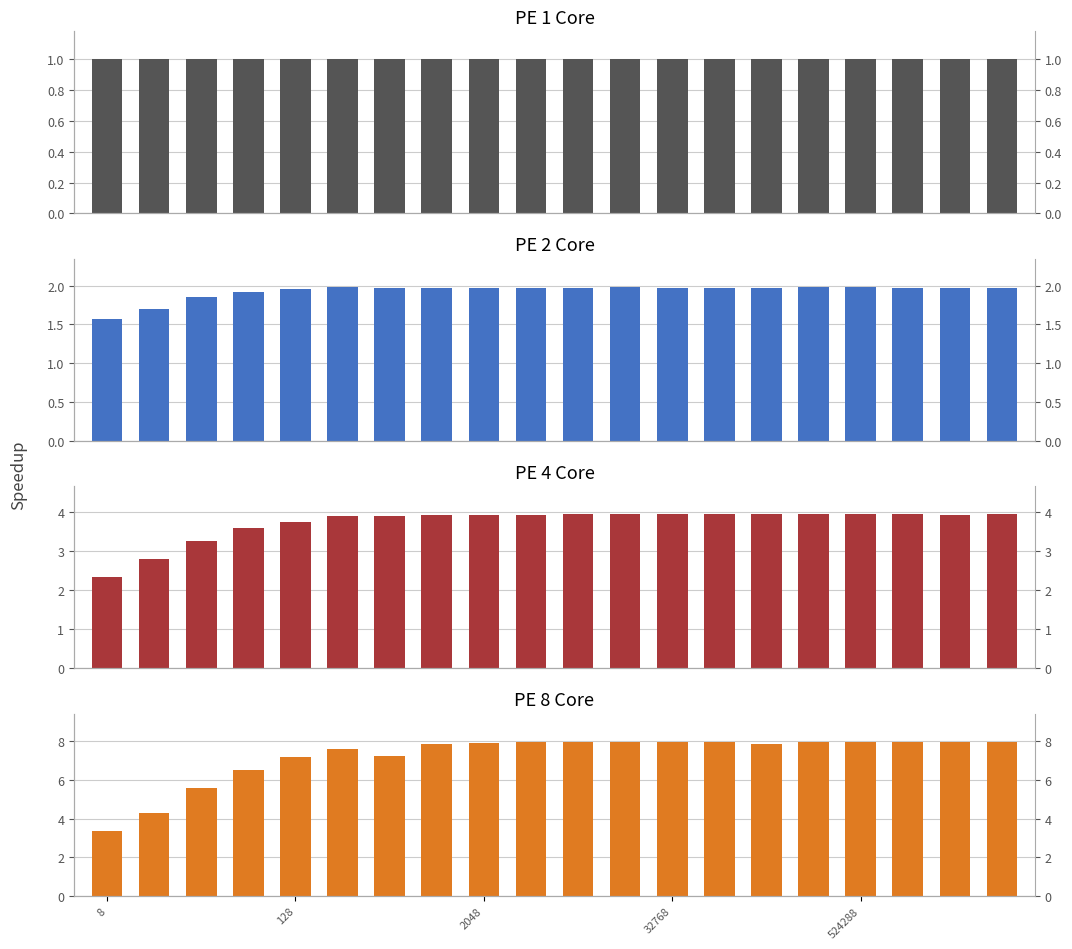

How many values in the PE 4 Core series are below 3?

2